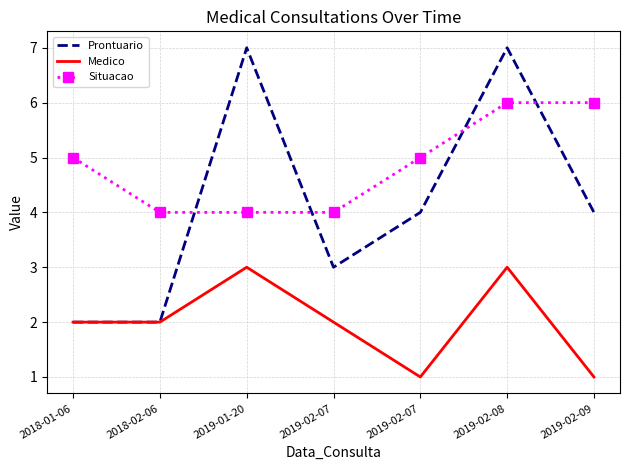

Which series has the largest total across all categories?

Situacao